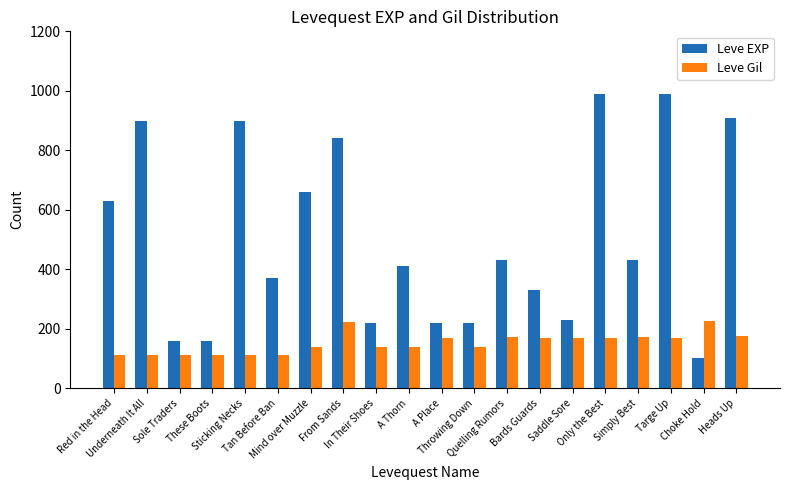

List the series in order of their overall mean, lowest first.

Leve Gil, Leve EXP